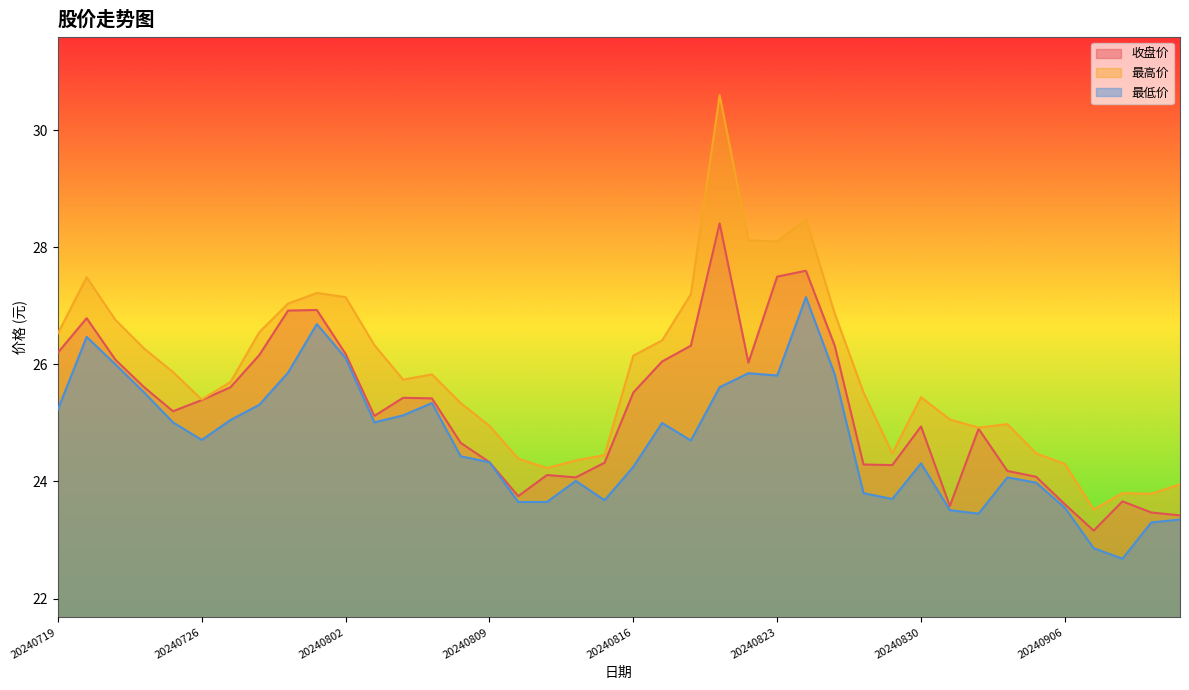

Is the value of 最低价 at 20240815 greater than the value of 收盘价 at 20240830?

No